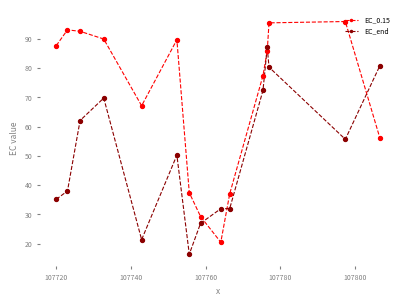

What is the value of the EC_0.15 point at the 4th from the left?

89.9